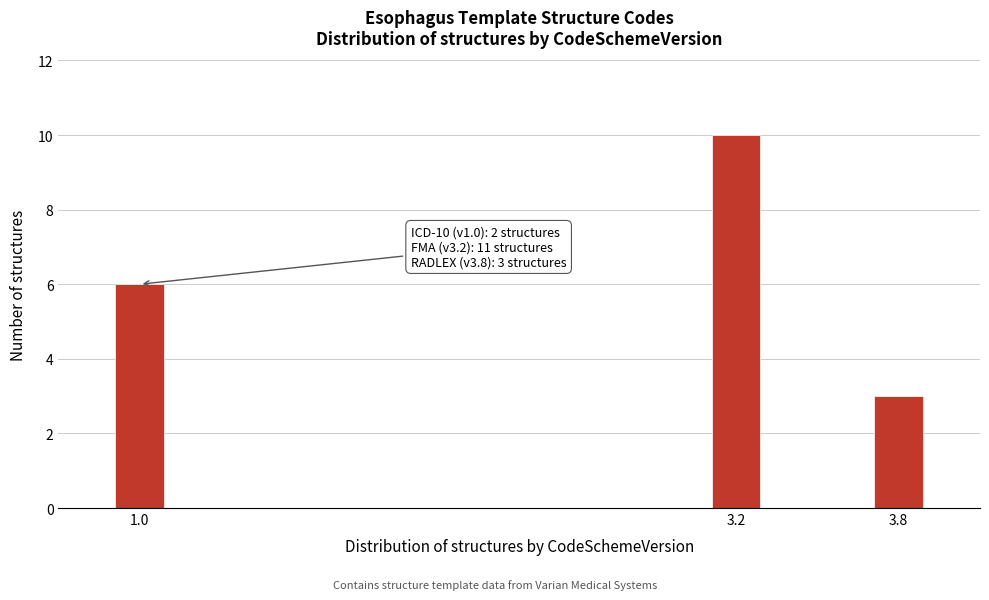

Reading left to right, what are all the values shown in this chart?

1.0=6	3.2=10	3.8=3